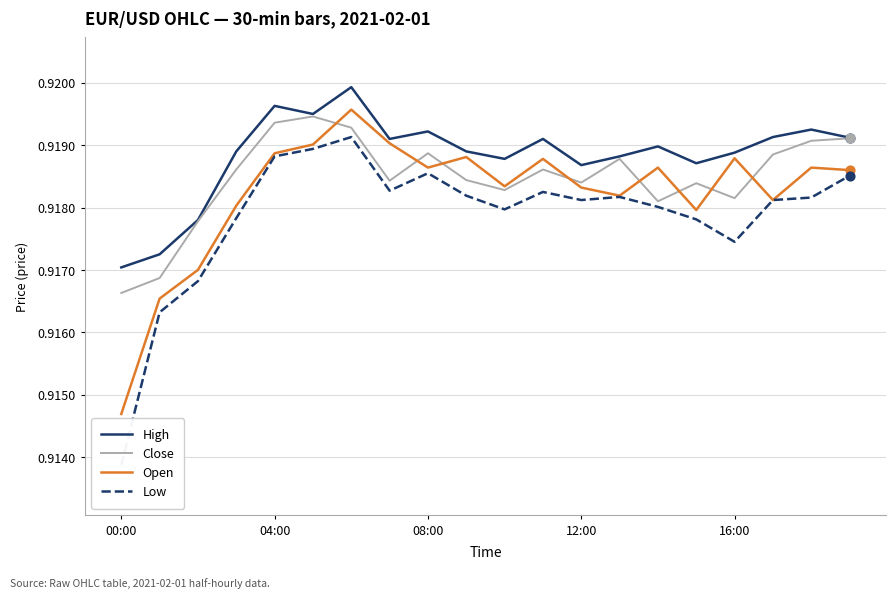

Which series reaches the minimum Y coordinate?

Low